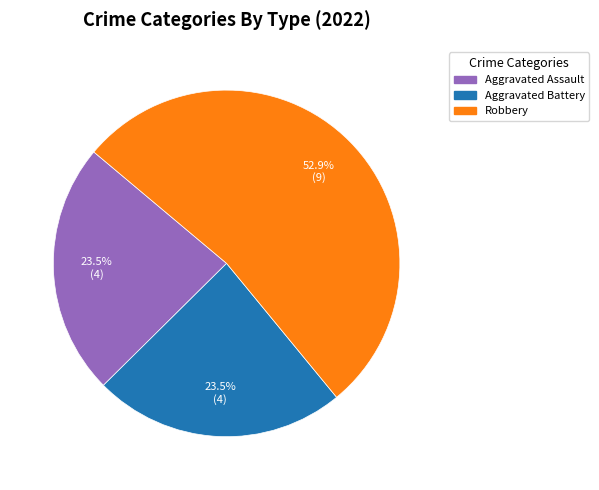

Does any single category account for the majority?

Yes